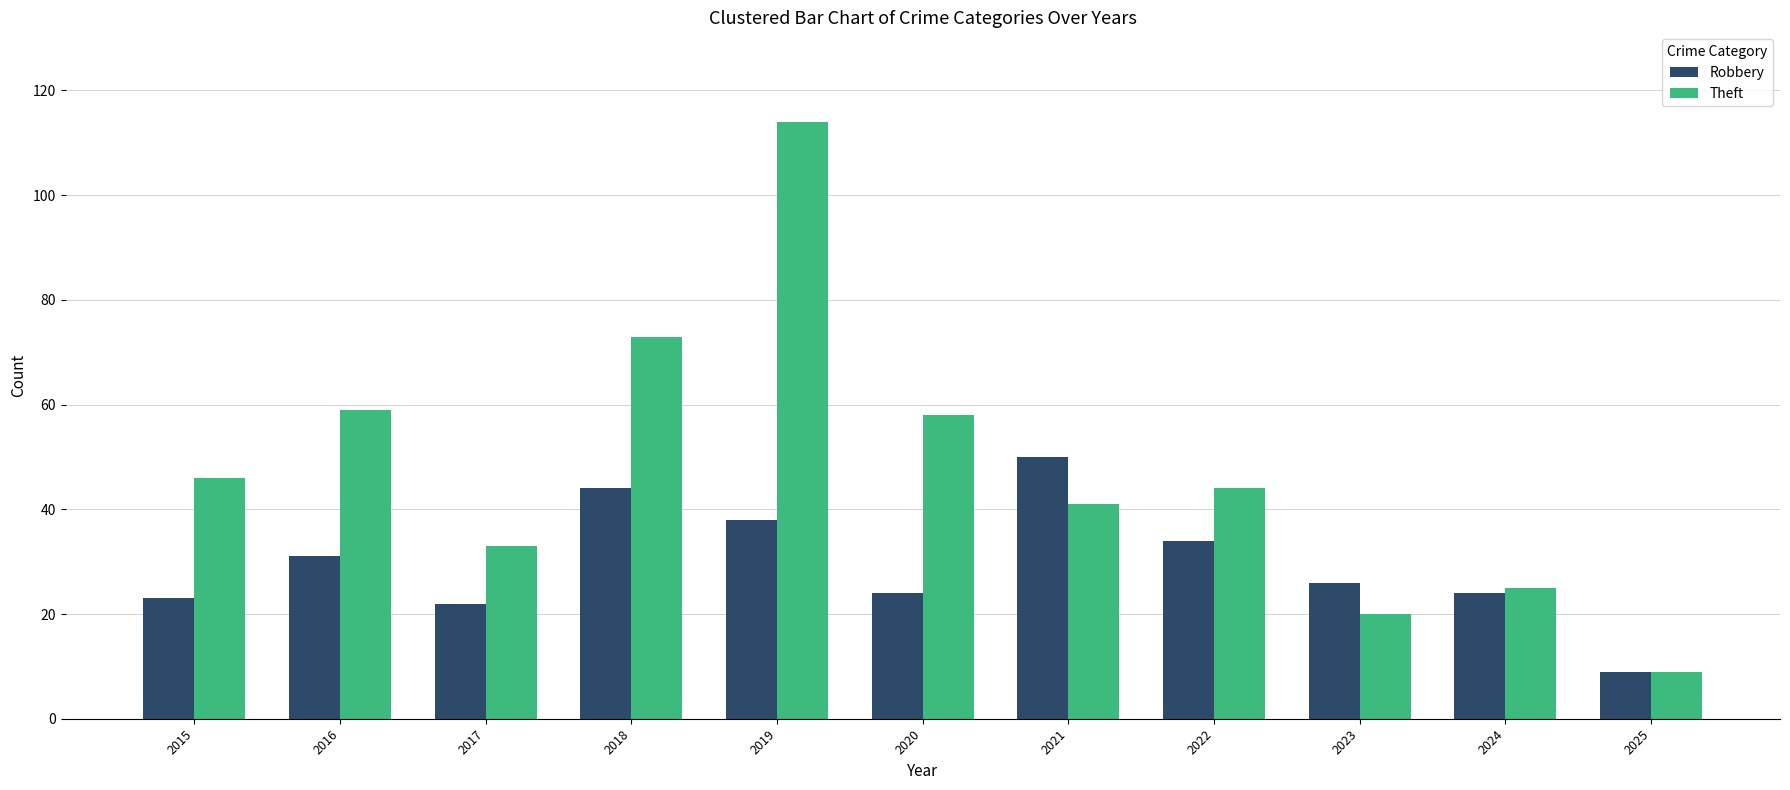

Reading left to right, extract all data points from this chart.

Robbery: 23	31	22	44	38	24	50	34	26	24	9
Theft: 46	59	33	73	114	58	41	44	20	25	9